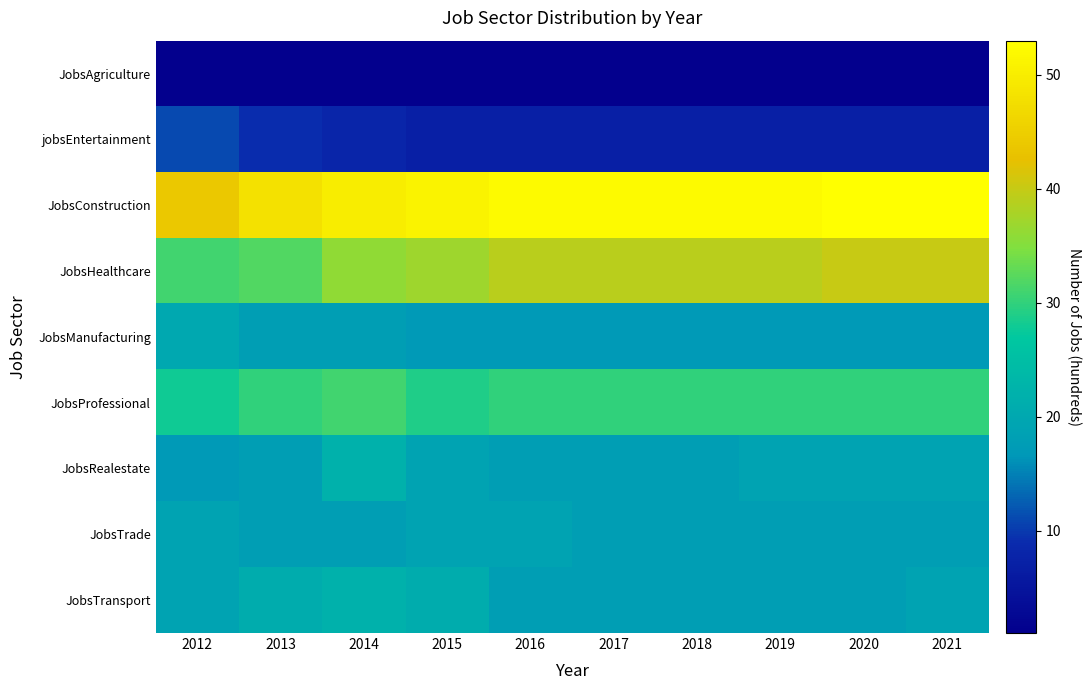

Reading left to right, extract all data points from this chart.

JobsAgriculture: 2012=1	2013=1	2014=1	2015=1	2016=1	2017=1	2018=1	2019=1	2020=1	2021=1
jobsEntertainment: 2012=11	2013=9	2014=8	2015=7	2016=7	2017=7	2018=7	2019=7	2020=7	2021=7
JobsConstruction: 2012=44	2013=48	2014=50	2015=51	2016=52	2017=52	2018=52	2019=52	2020=53	2021=53
JobsHealthcare: 2012=31	2013=32	2014=36	2015=37	2016=39	2017=39	2018=39	2019=39	2020=40	2021=40
JobsManufacturing: 2012=20	2013=18	2014=18	2015=17	2016=17	2017=17	2018=17	2019=17	2020=17	2021=17
JobsProfessional: 2012=28	2013=30	2014=31	2015=29	2016=30	2017=30	2018=30	2019=30	2020=30	2021=30
JobsRealestate: 2012=17	2013=18	2014=22	2015=19	2016=18	2017=18	2018=18	2019=19	2020=19	2021=19
JobsTrade: 2012=19	2013=18	2014=18	2015=19	2016=19	2017=18	2018=18	2019=18	2020=18	2021=18
JobsTransport: 2012=19	2013=21	2014=22	2015=21	2016=18	2017=18	2018=18	2019=18	2020=18	2021=19